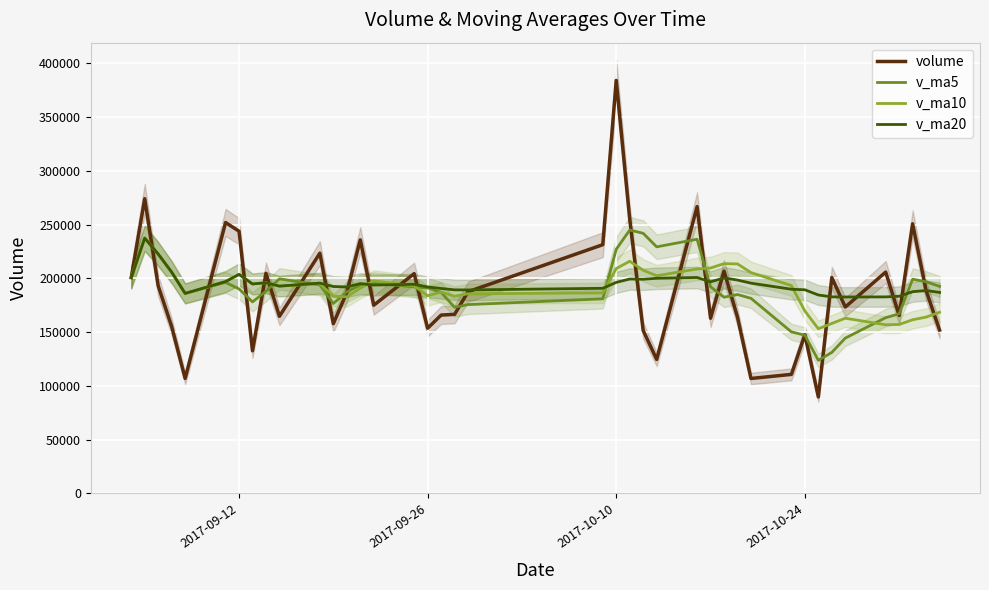

How many data points does each series have?

40